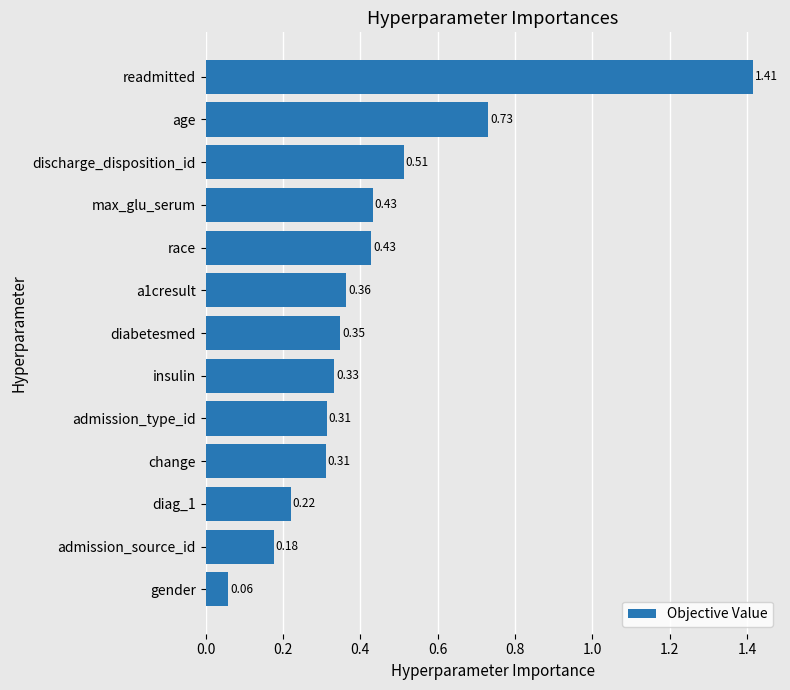

What is the difference between the maximum and second lowest values?

1.2